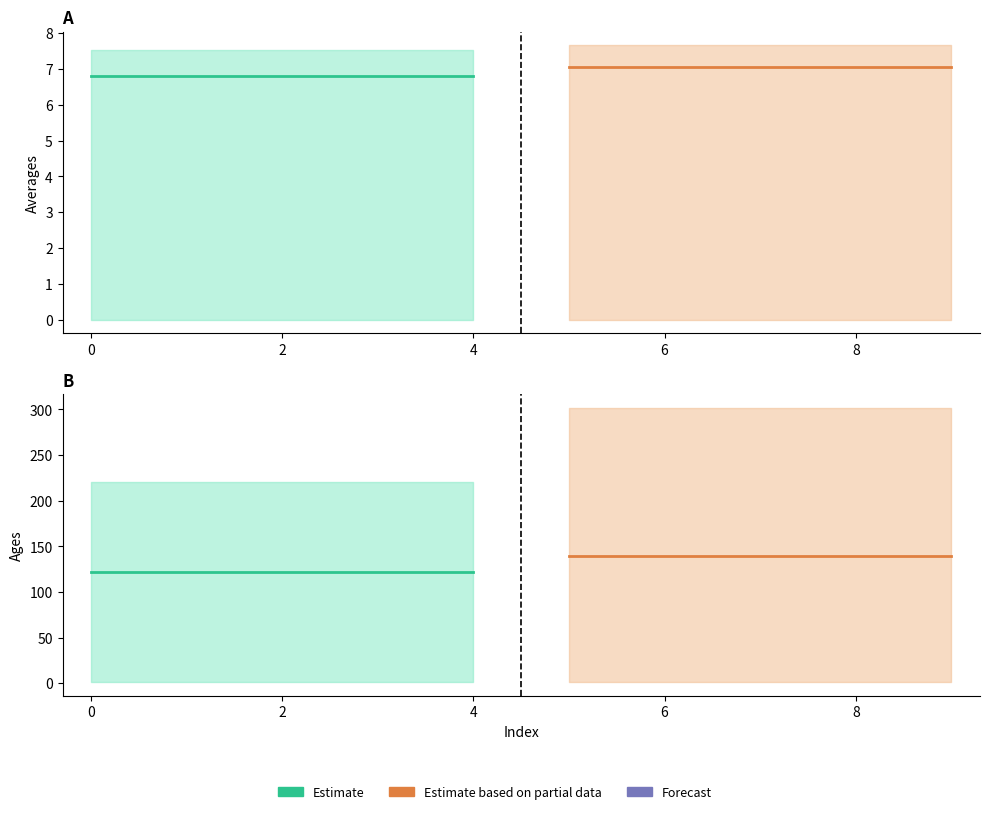

True or false: Partial estimate and Estimate cross at least once.

False